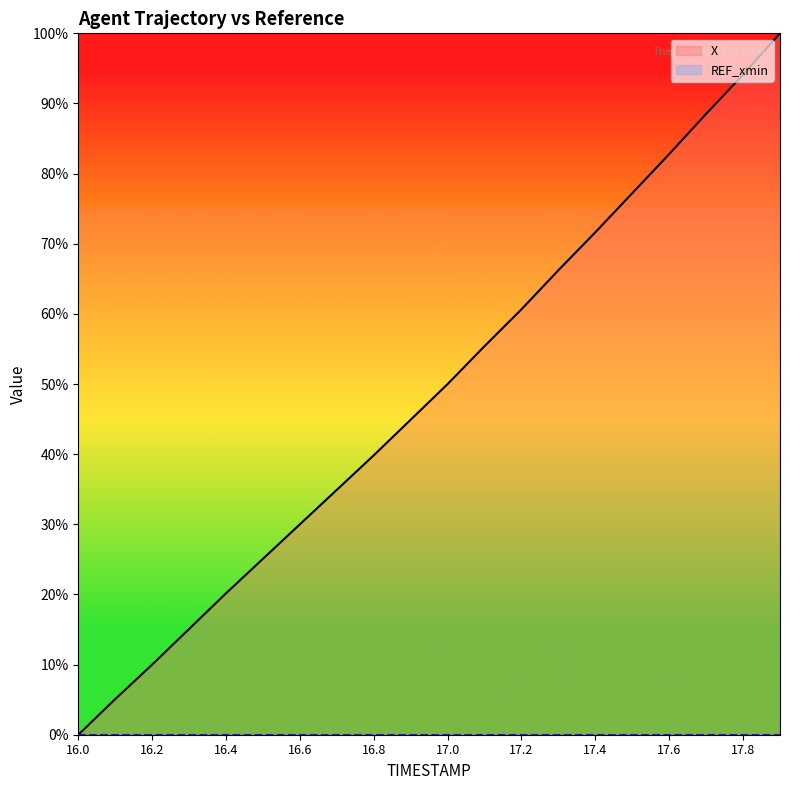

How many distinct data groups are displayed?

2